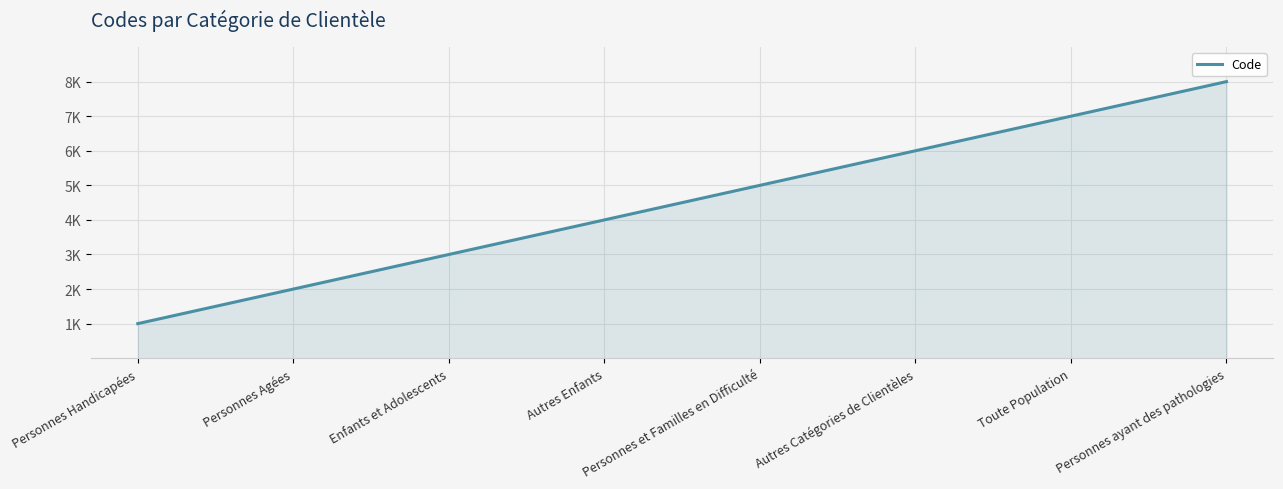

Does the chart display data point markers on the line(s)?

No